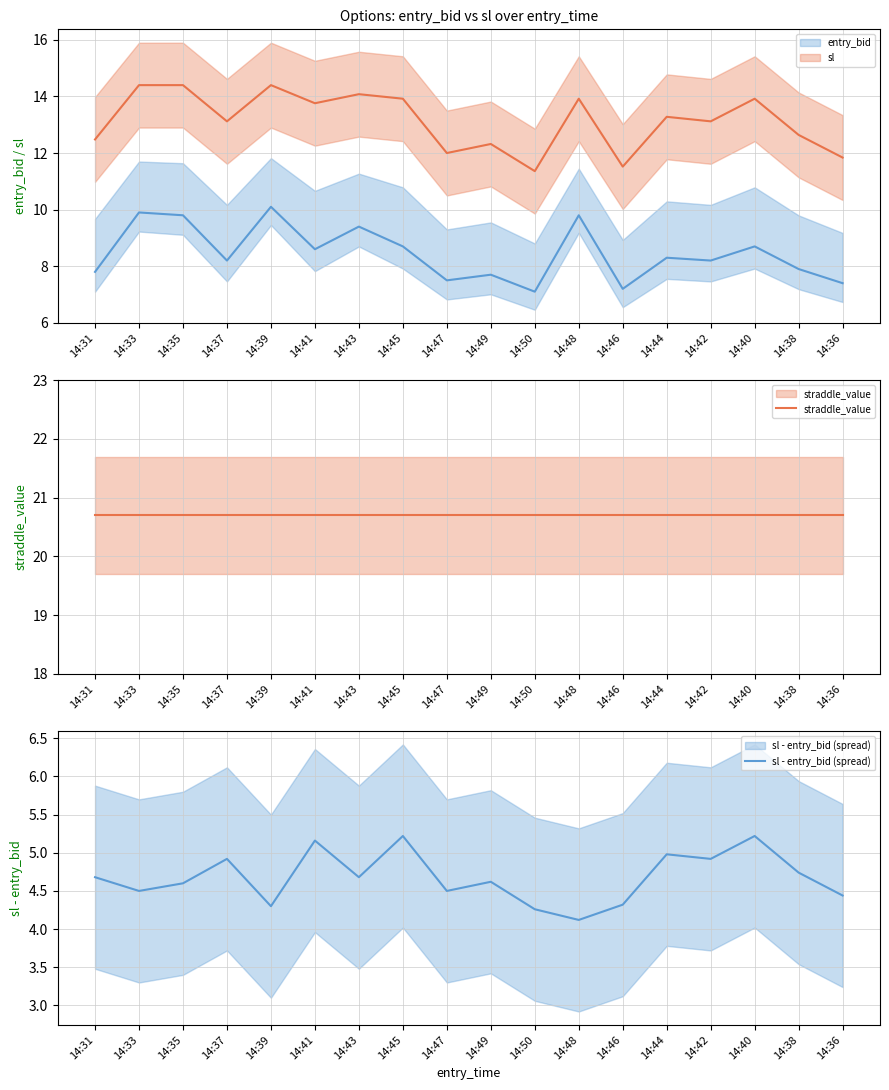

Rank the series at 14:48 from highest to lowest value.

straddle_value, sl, entry_bid, sl - entry_bid (spread)